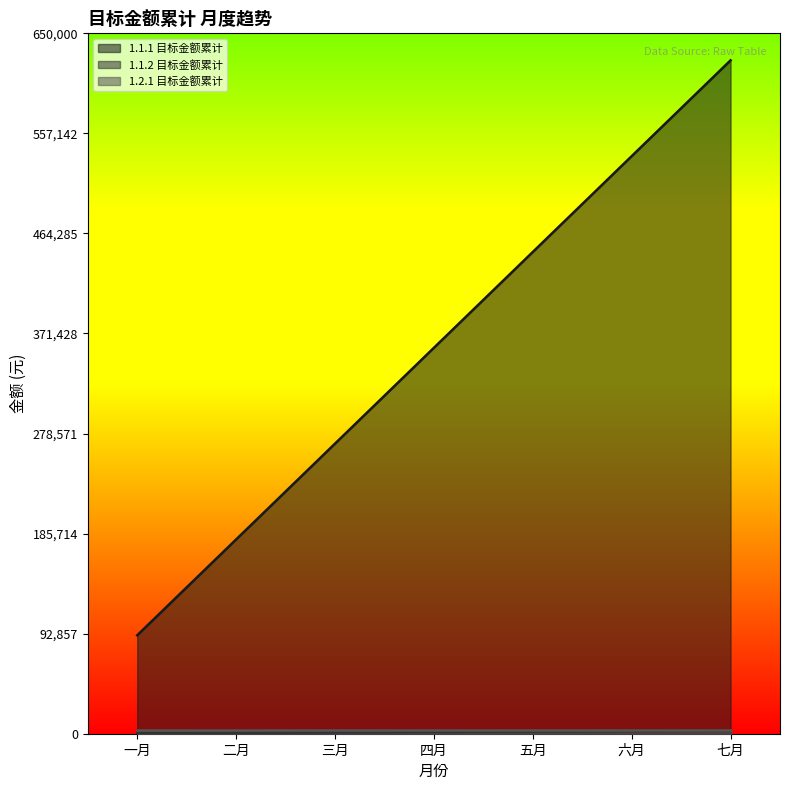

Is the value of 1.1.1 目标金额累计 at 六月 greater than the value of 1.1.2 目标金额累计 at 五月?

Yes